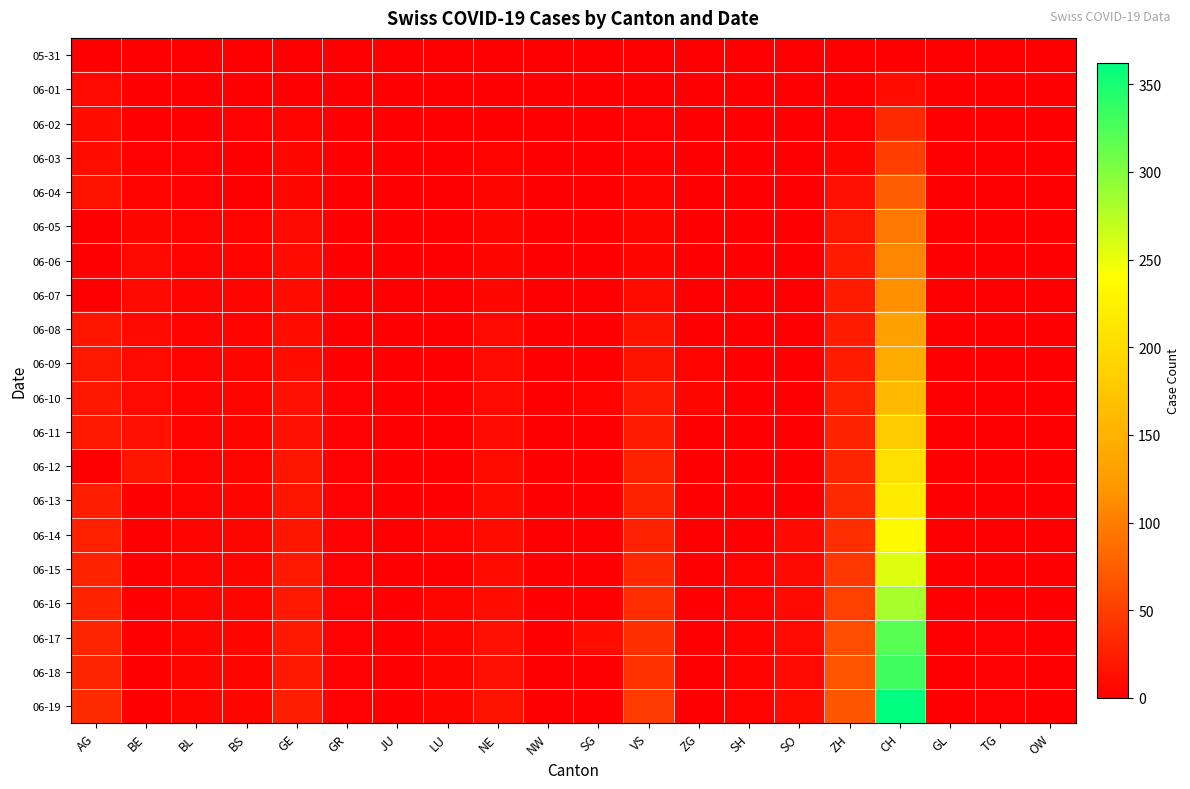

What is the greatest value displayed?

362